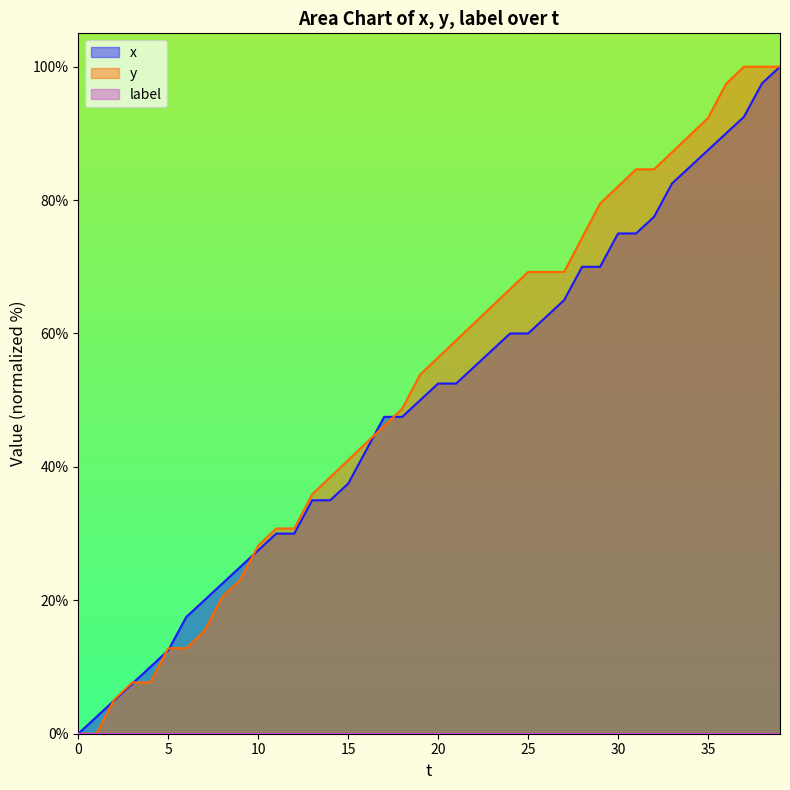

Is it true that x equals 106.4 at 25?

False